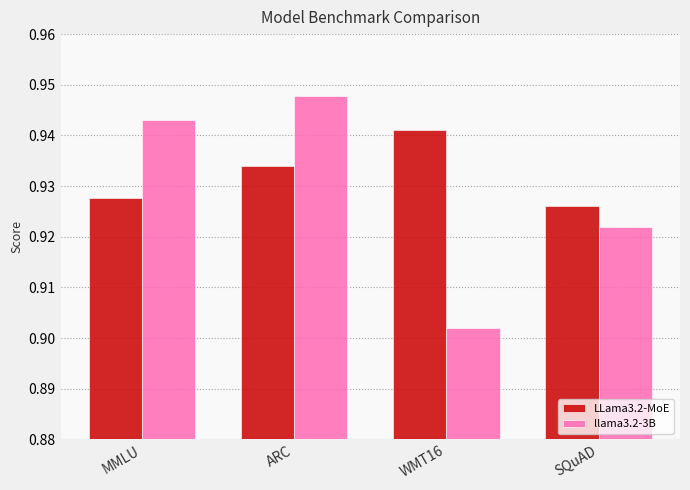

What is the label of the 3rd bar from the right?

ARC